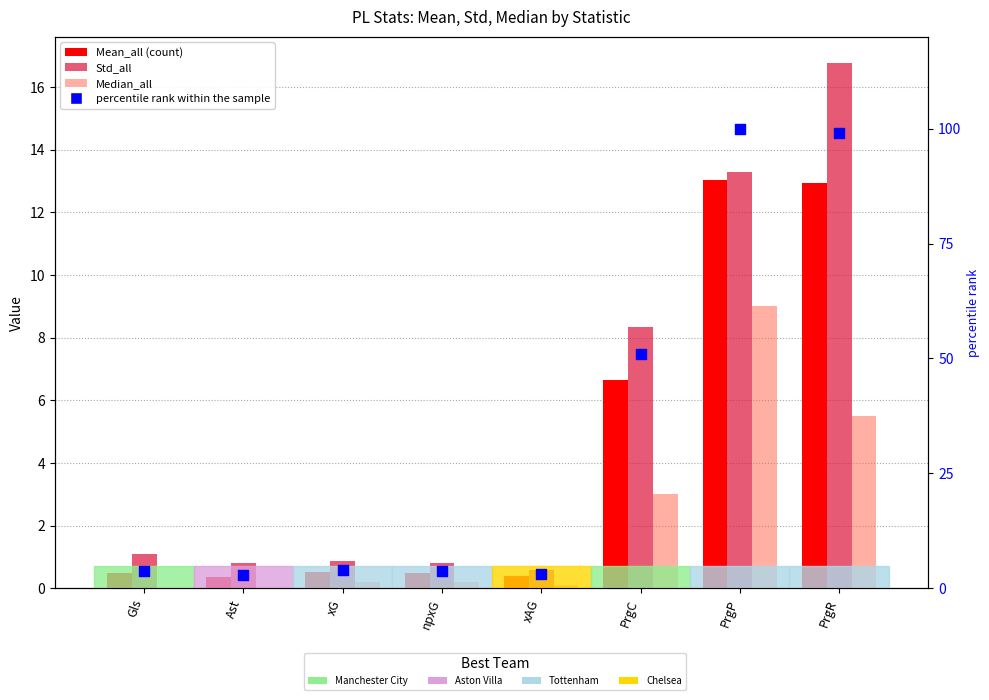

Is the value of Mean_all at PrgC greater than the value of Std_all at npxG?

Yes